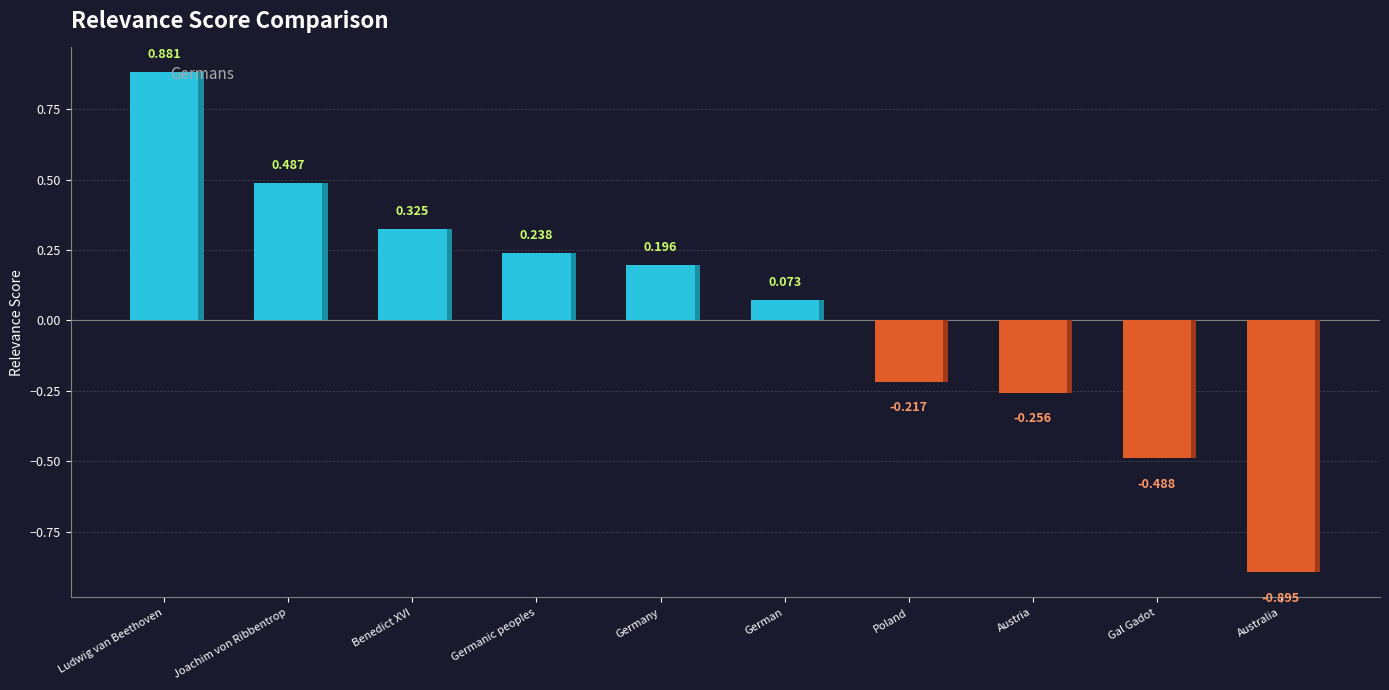

What is the label of the 10th bar from the left?

Australia